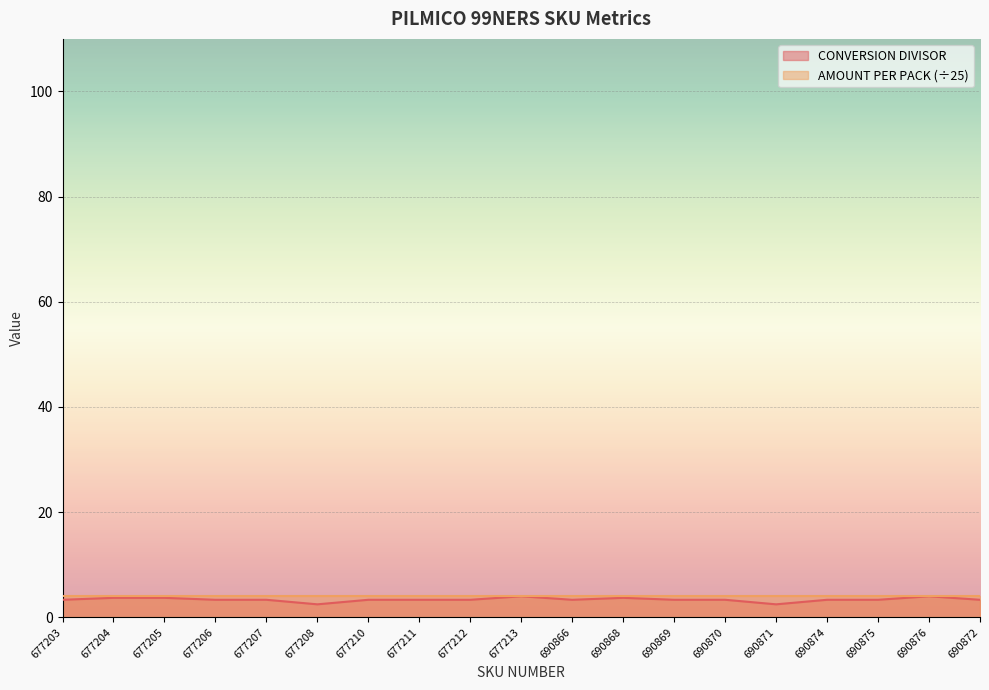

How many interior local valleys (lower than both neighbors) does the data have?

3